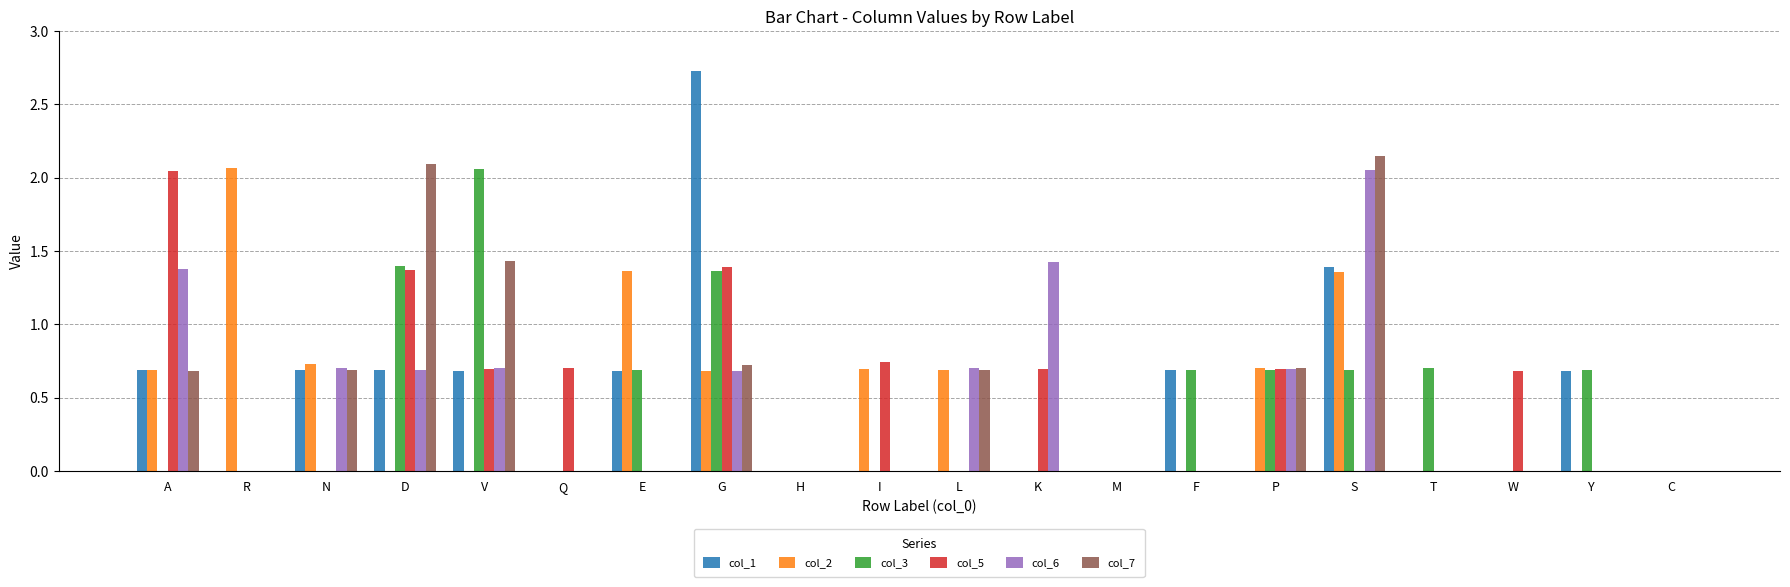

Count the number of data series in this chart.

6